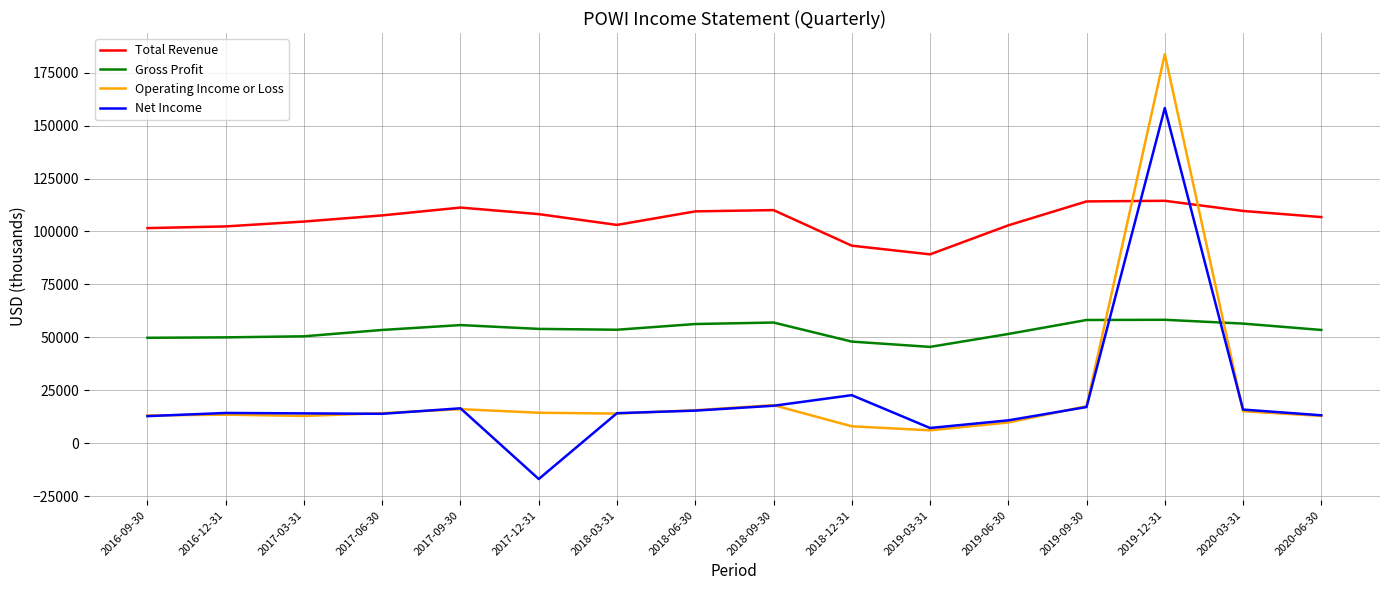

At 2019-12-31, list the series in order from largest to smallest.

Operating Income or Loss, Net Income, Total Revenue, Gross Profit